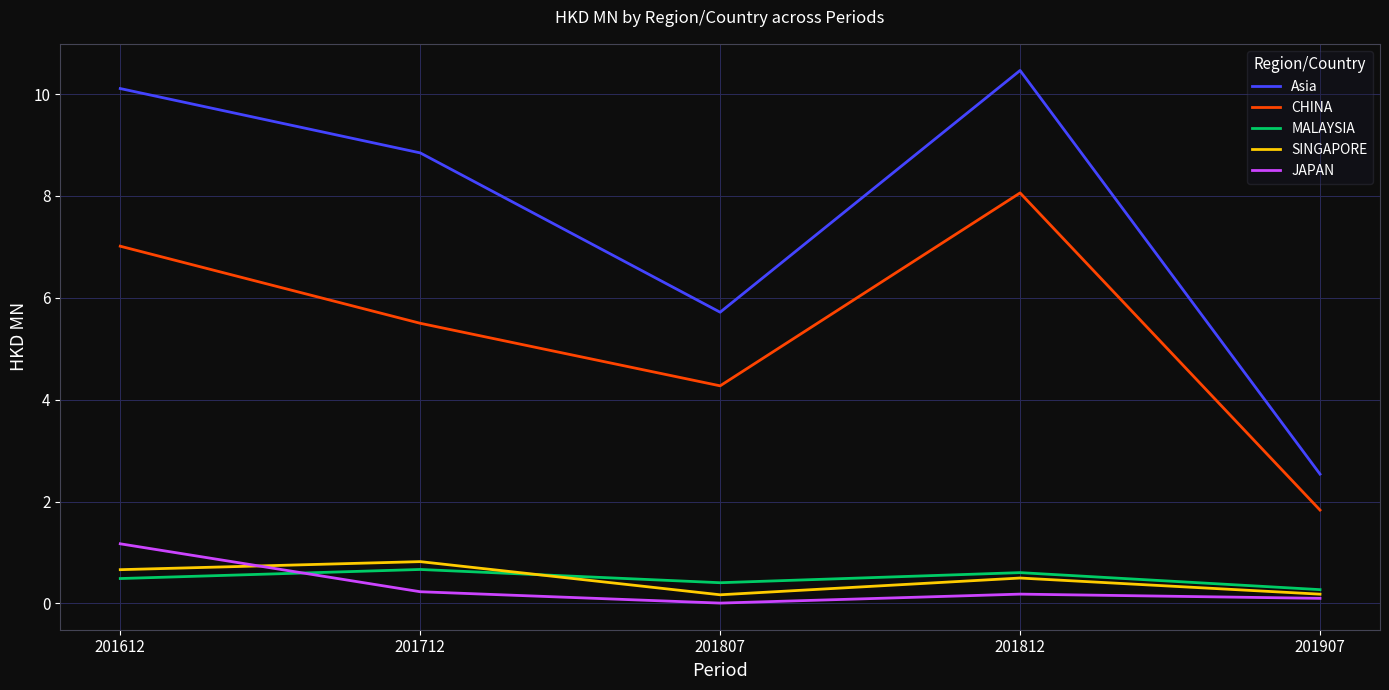

What is the maximum value for Asia?

10.5